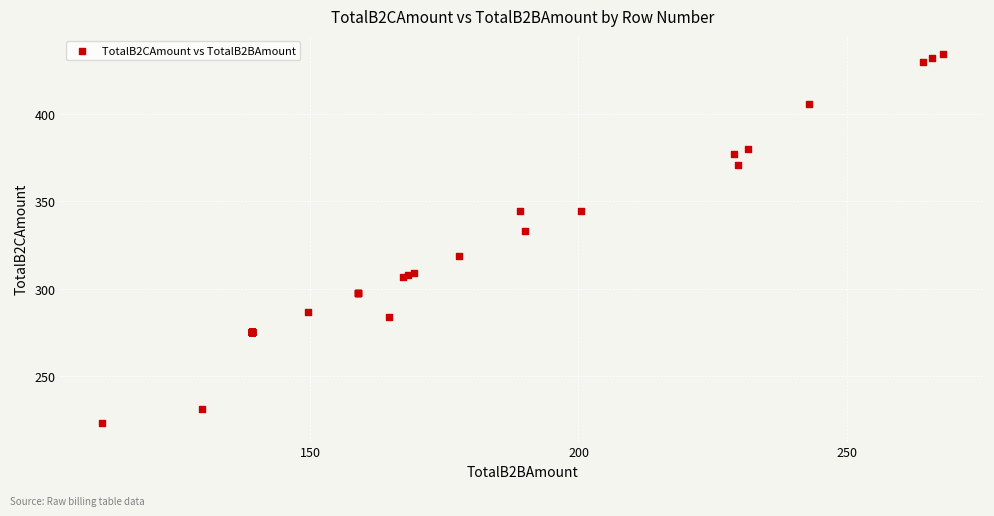

What Y value in the scatter plot is closest to 328?

332.8